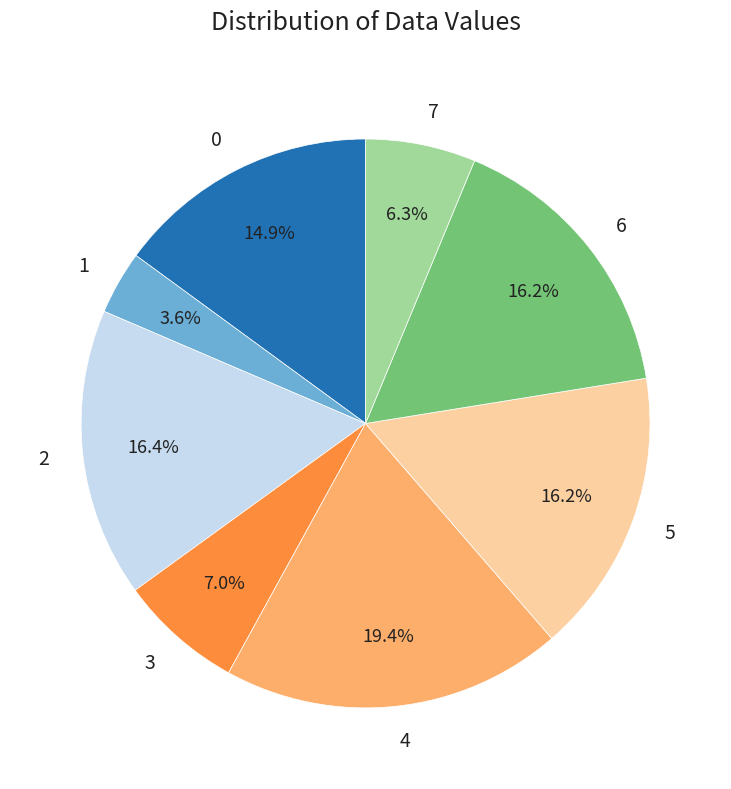

Between 3 and 1, which is larger?

3